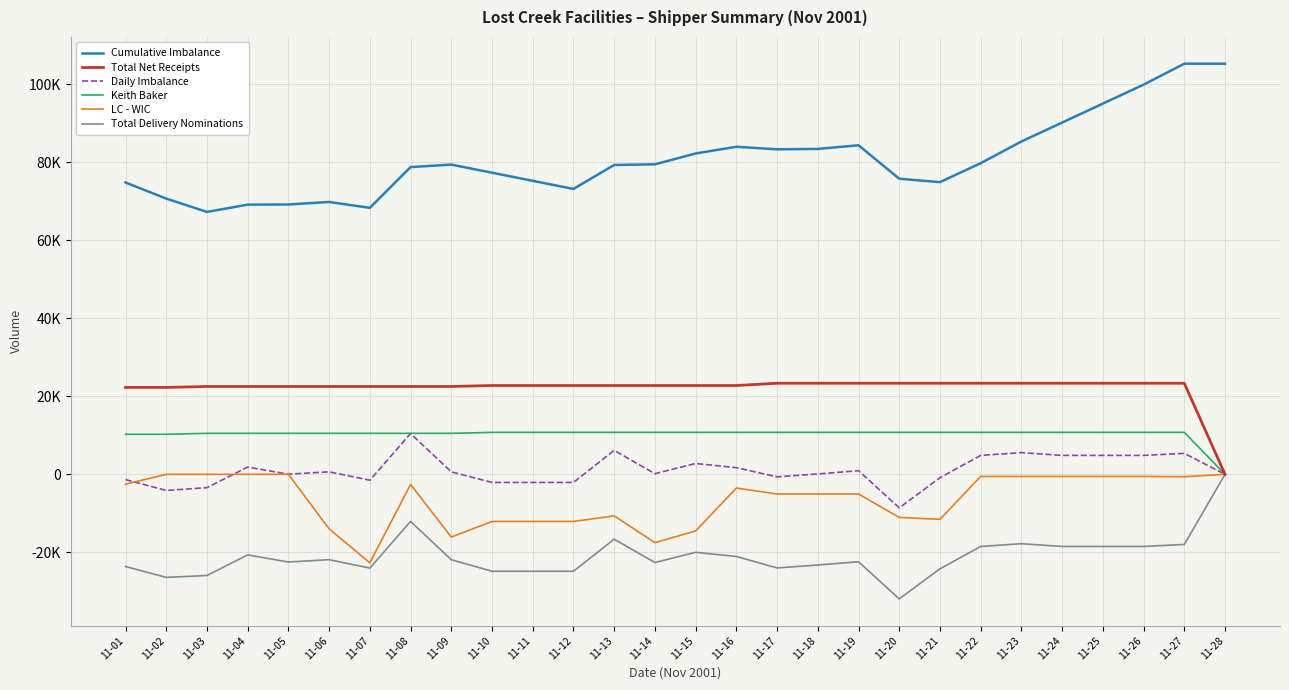

Reading left to right, list all the values displayed in this chart.

Cumulative Imbalance: 74863.8	70725.6	67311.0	69176.3	69219.7	69863.0	68353.4	78811.7	79451.1	77370.0	75288.8	73207.7	79356.6	79521.4	82305.3	84017.2	83373.2	83472.2	84407.2	75820.2	74947.2	79807.2	85373.2	90233.3	95093.3	99953.3	105328.3	105328.3
Total Net Receipts: 22292.8	22292.8	22537.3	22537.3	22537.3	22537.3	22537.3	22537.3	22537.3	22782.9	22782.9	22782.9	22782.9	22782.9	22782.9	22782.9	23363.0	23363.0	23363.0	23363.0	23363.0	23363.0	23363.0	23363.0	23363.0	23363.0	23363.0	0.0
Daily Imbalance: -1348.2	-4138.2	-3414.7	1865.3	43.4	643.4	-1509.7	10458.4	639.4	-2081.1	-2081.1	-2081.1	6148.9	164.9	2783.9	1711.9	-644.0	99.0	935.0	-8587.0	-873.0	4860.0	5566.0	4860.0	4860.0	4860.0	5375.0	0.0
Keith Baker: 10271.0	10271.0	10518.0	10518.0	10518.0	10518.0	10518.0	10518.0	10518.0	10766.0	10766.0	10766.0	10766.0	10766.0	10766.0	10766.0	10766.0	10766.0	10766.0	10766.0	10766.0	10766.0	10766.0	10766.0	10766.0	10766.0	10766.0	0.0
LC - WIC: -2533.0	0.0	0.0	0.0	0.0	-13991.0	-22691.0	-2589.0	-16089.0	-12089.0	-12089.0	-12089.0	-10657.0	-17522.0	-14522.0	-3522.0	-5039.0	-5039.0	-5039.0	-11059.0	-11543.0	-543.0	-543.0	-543.0	-543.0	-543.0	-618.0	0.0
Total Delivery Nominations: -23641.0	-26431.0	-25952.0	-20672.0	-22494.0	-21894.0	-24047.0	-12079.0	-21898.0	-24864.0	-24864.0	-24864.0	-16634.0	-22618.0	-19999.0	-21071.0	-24007.0	-23264.0	-22428.0	-31950.0	-24236.0	-18503.0	-17797.0	-18503.0	-18503.0	-18503.0	-17988.0	0.0